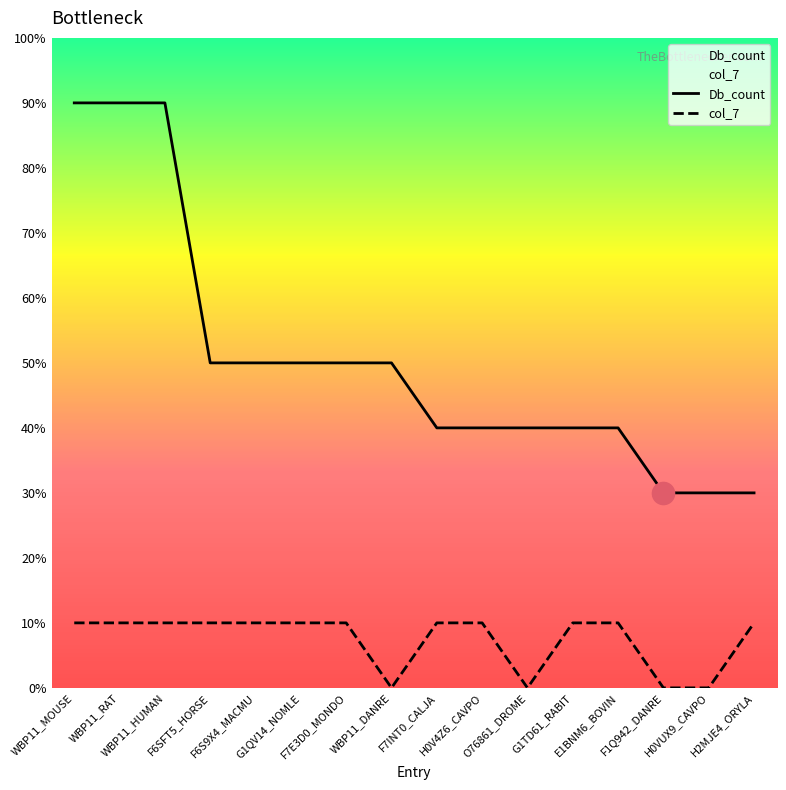

True or false: col_7 has a value of 1 at F7INT0_CALJA.

True